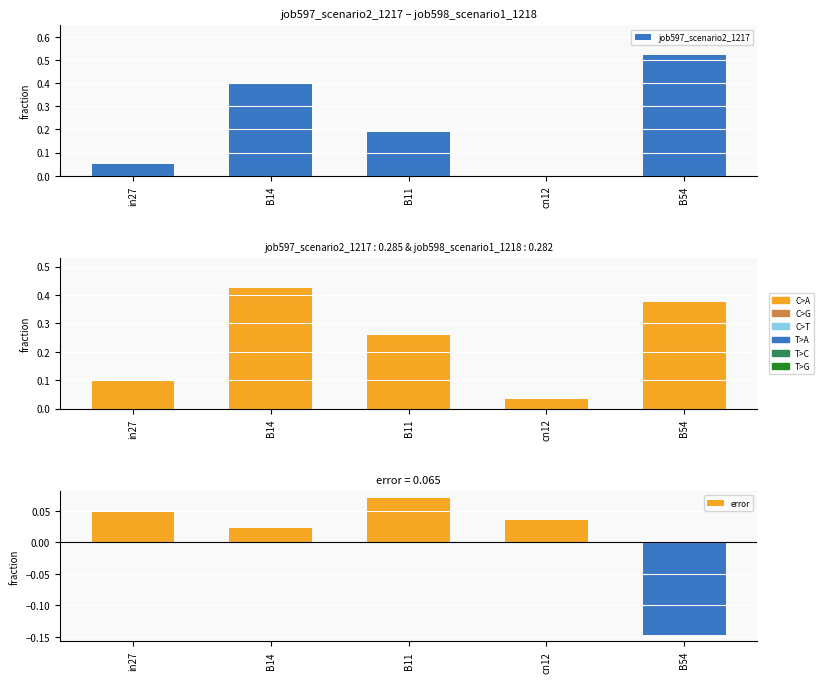

Which series has the widest spread of values?

job597_scenario2_1217